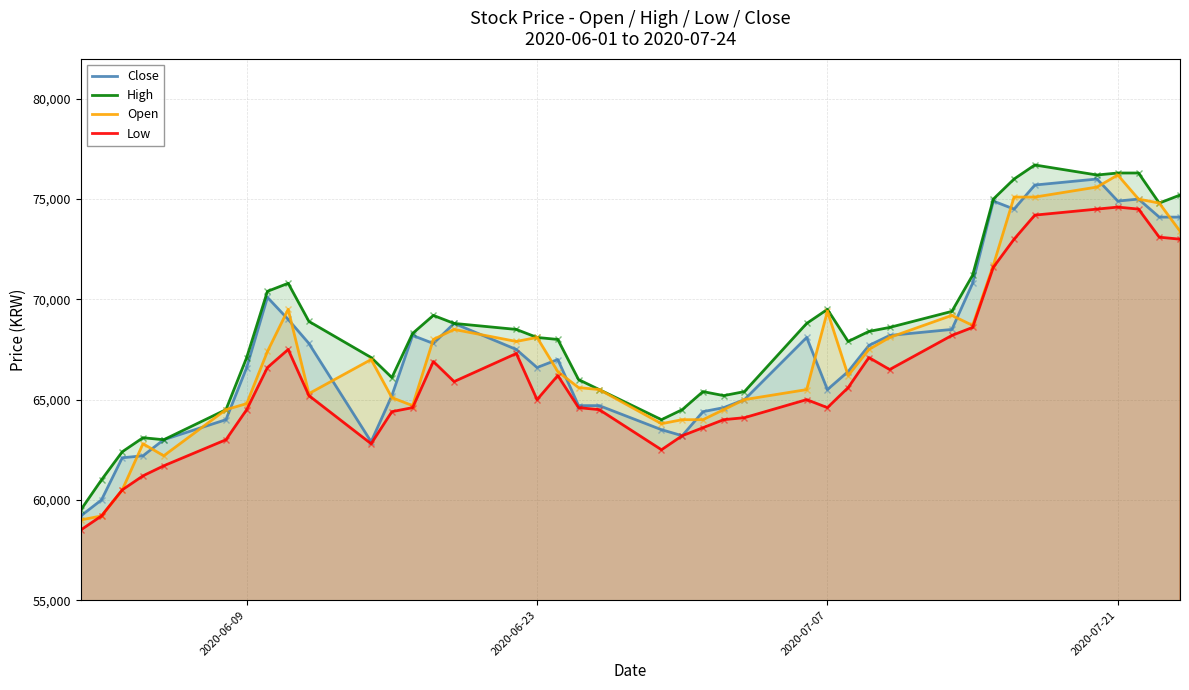

How many lines are shown in the chart?

4